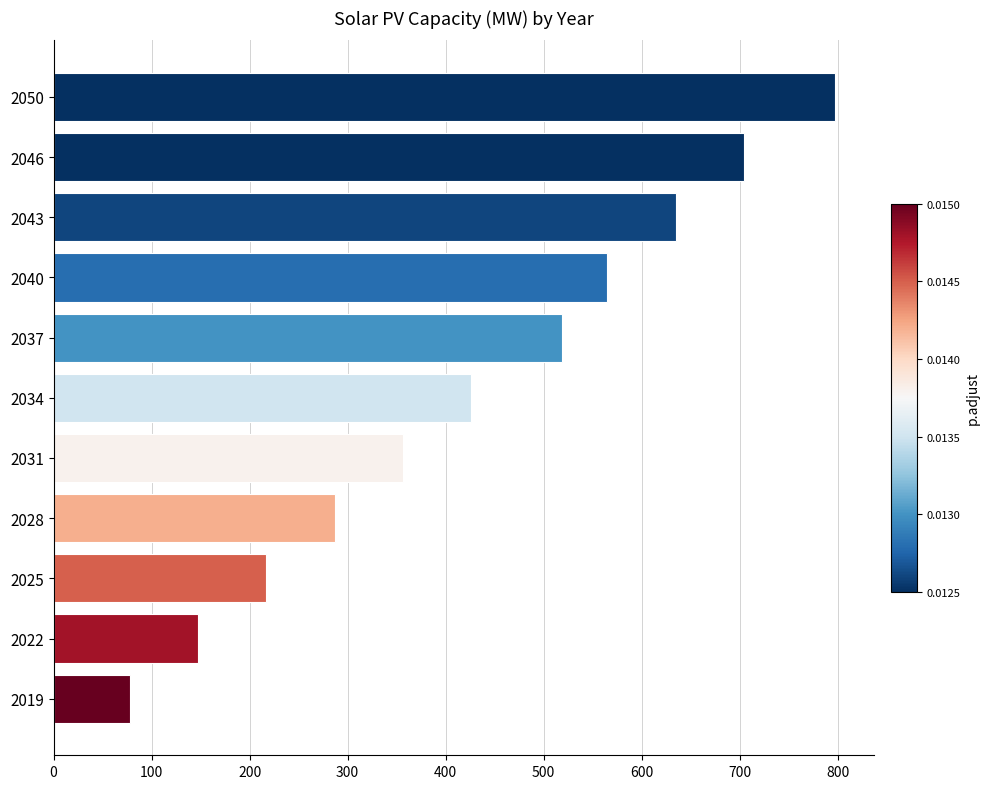

What is the difference between the maximum and second lowest values?

649.5